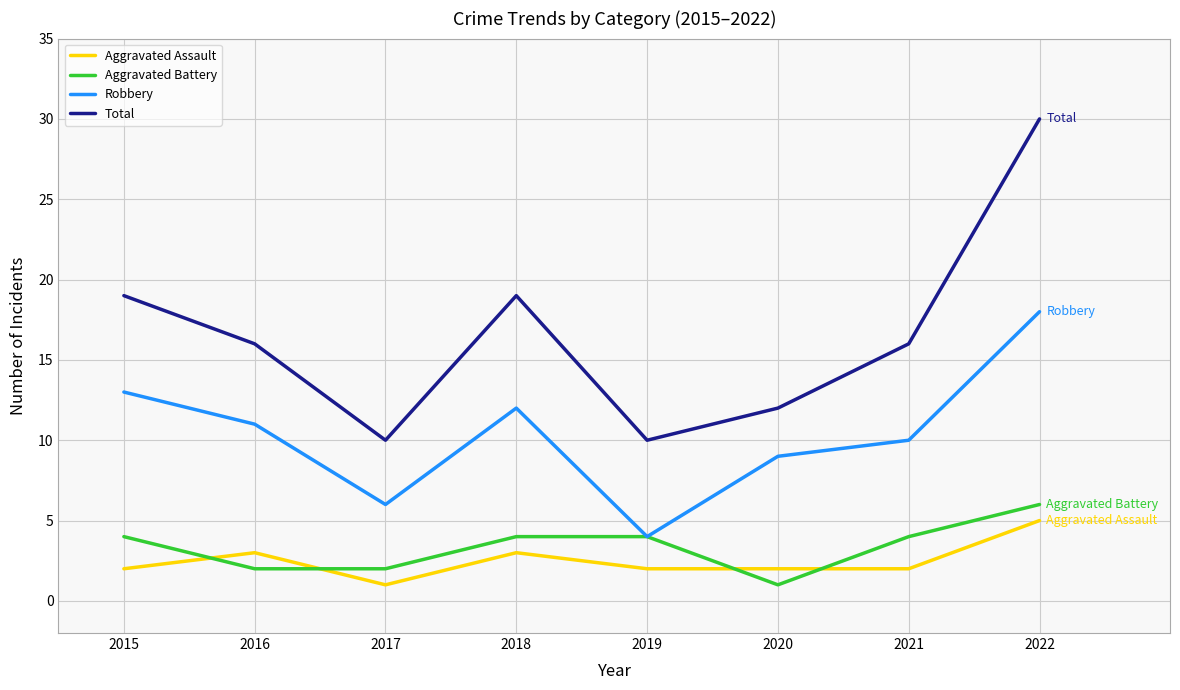

Which series has the largest range (max minus min)?

Total